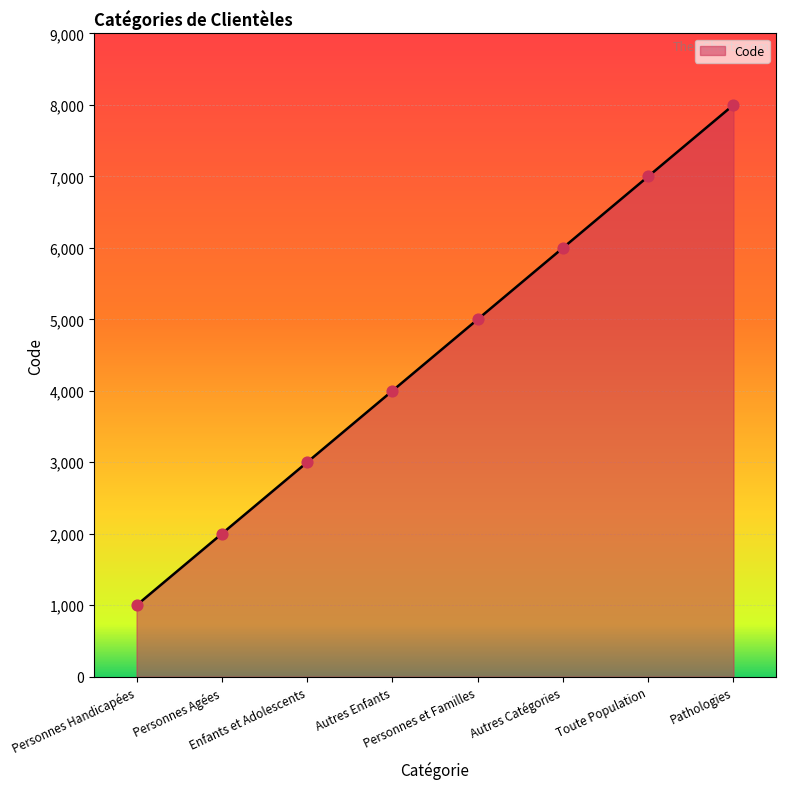

What is the ratio of the value at Toute Population to the value at Personnes Handicapées?

7.0